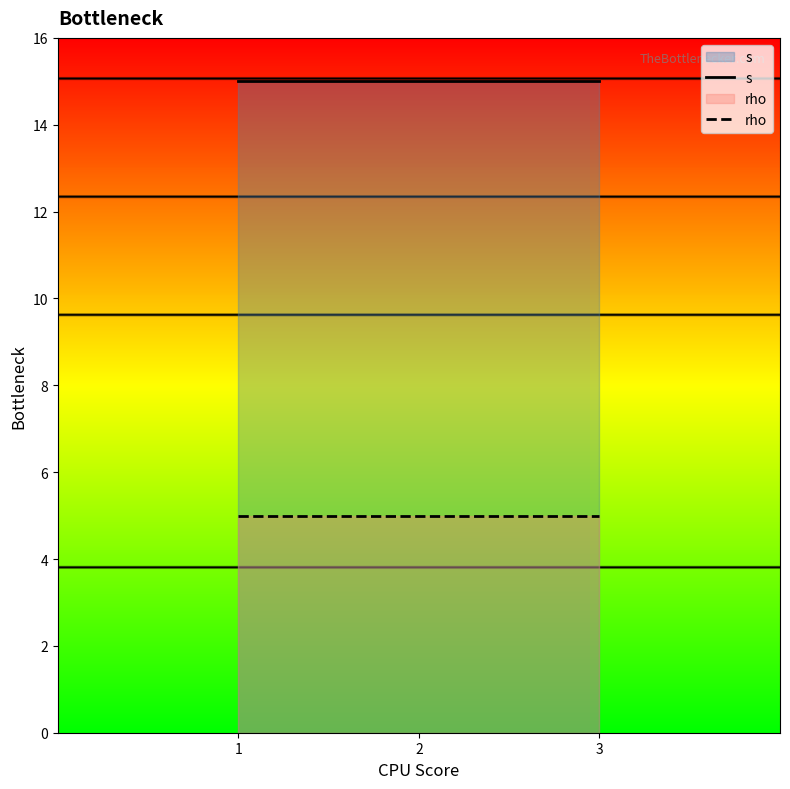

Reading left to right, transcribe all the data shown in this chart.

s: 1=15	2=15	3=15
rho: 1=5	2=5	3=5